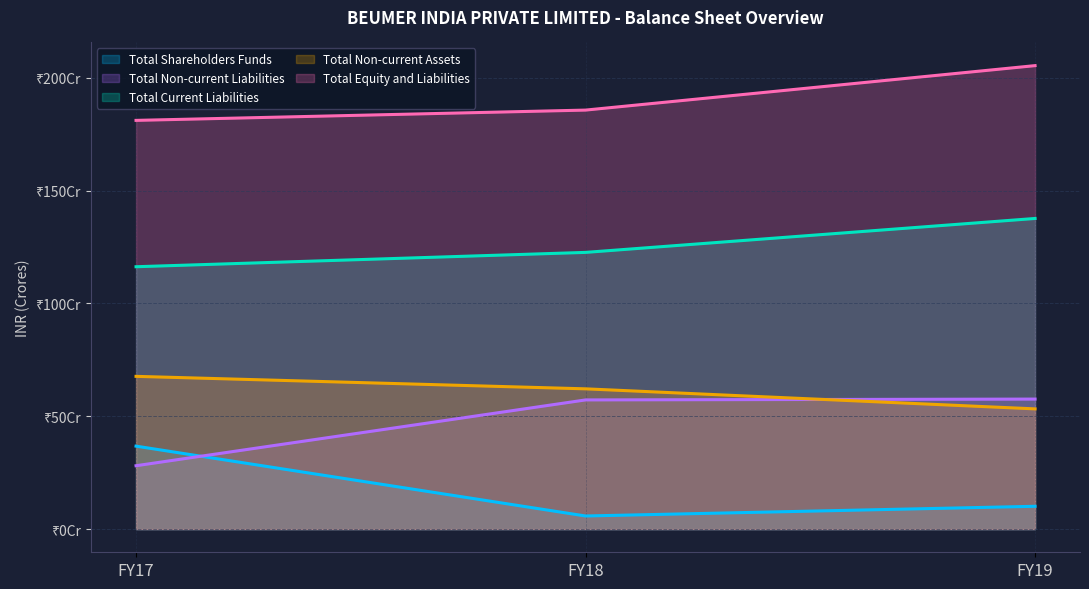

Which series has the largest total across all categories?

Total Equity and Liabilities